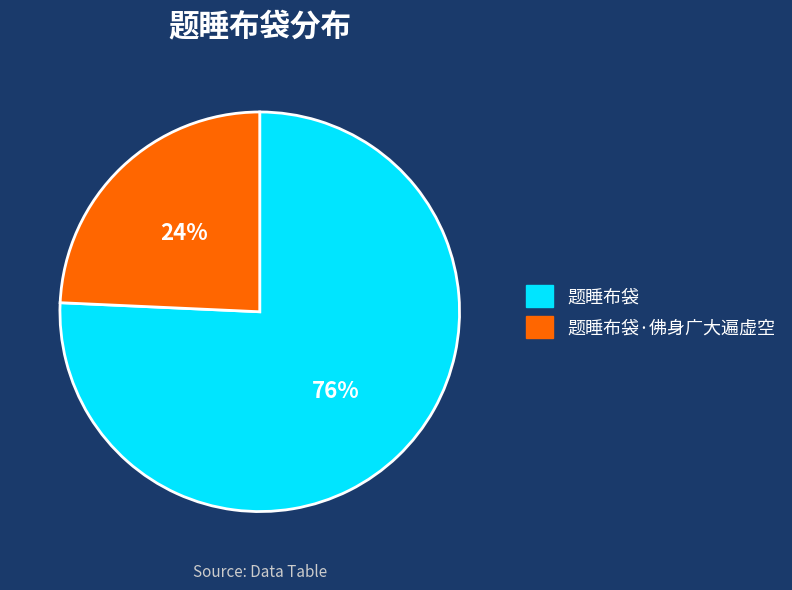

Combined, do 题睡布袋 and 题睡布袋·佛身广大遍虚空 account for over 50%?

Yes